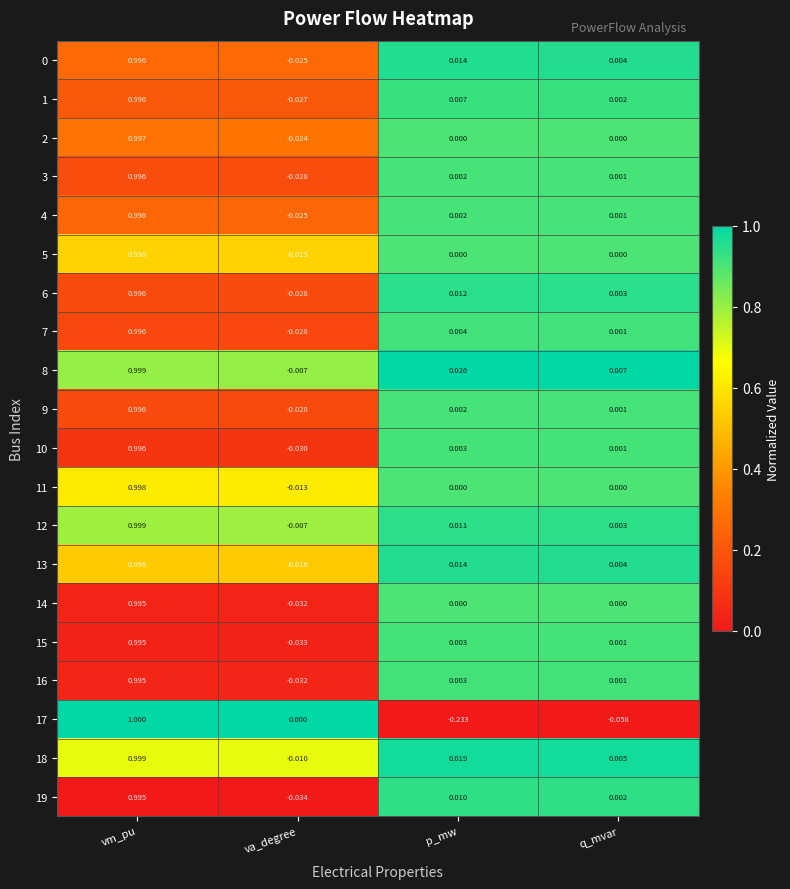

List the labels in order of 8 value, largest first.

vm_pu, p_mw, q_mvar, va_degree